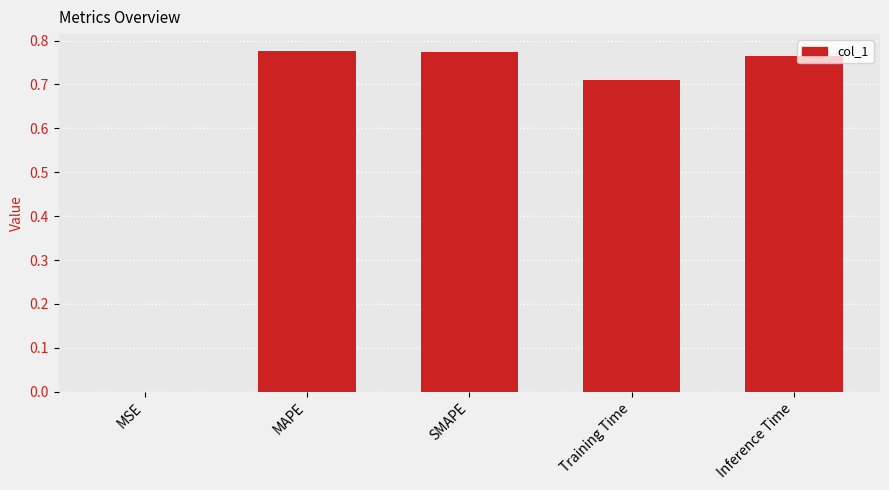

Are the bars horizontal?

No